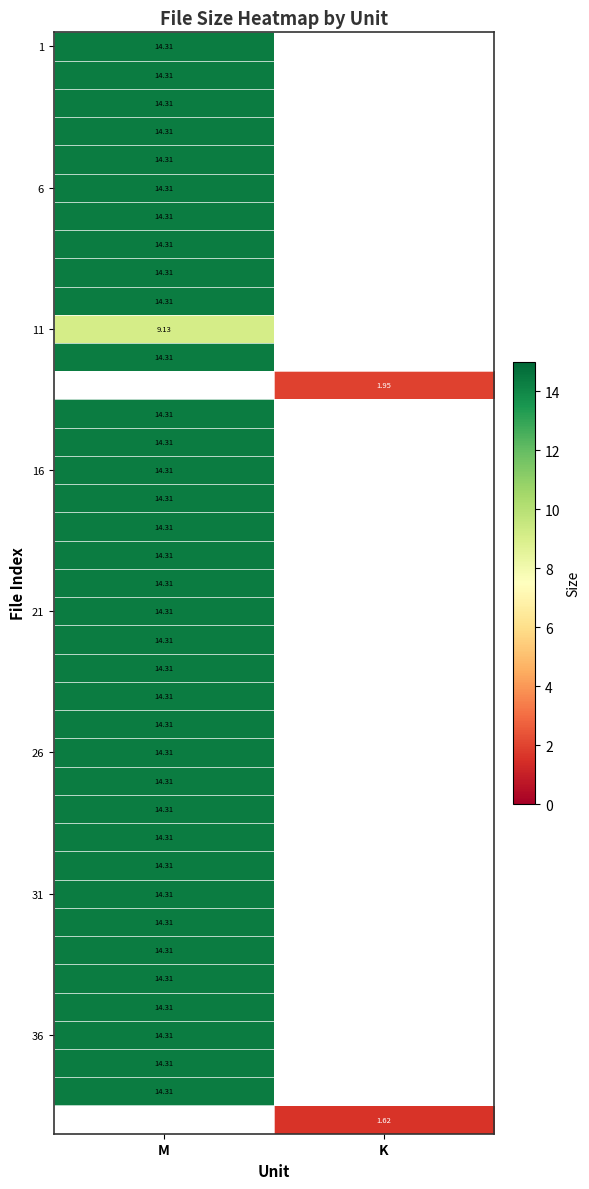

What is the greatest value displayed?

14.3